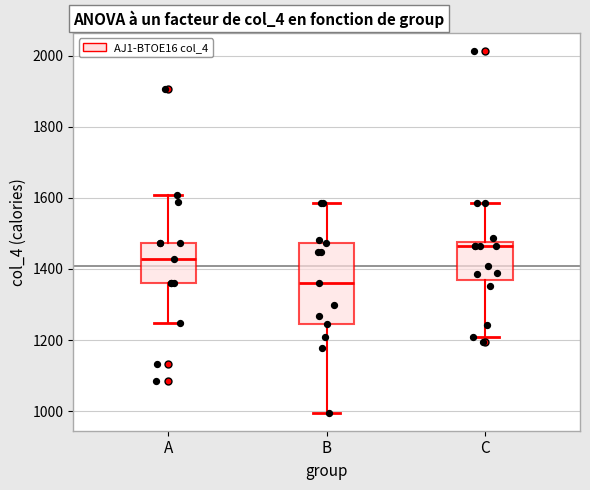

Which box is the tallest, from its lower edge to its upper edge?

B